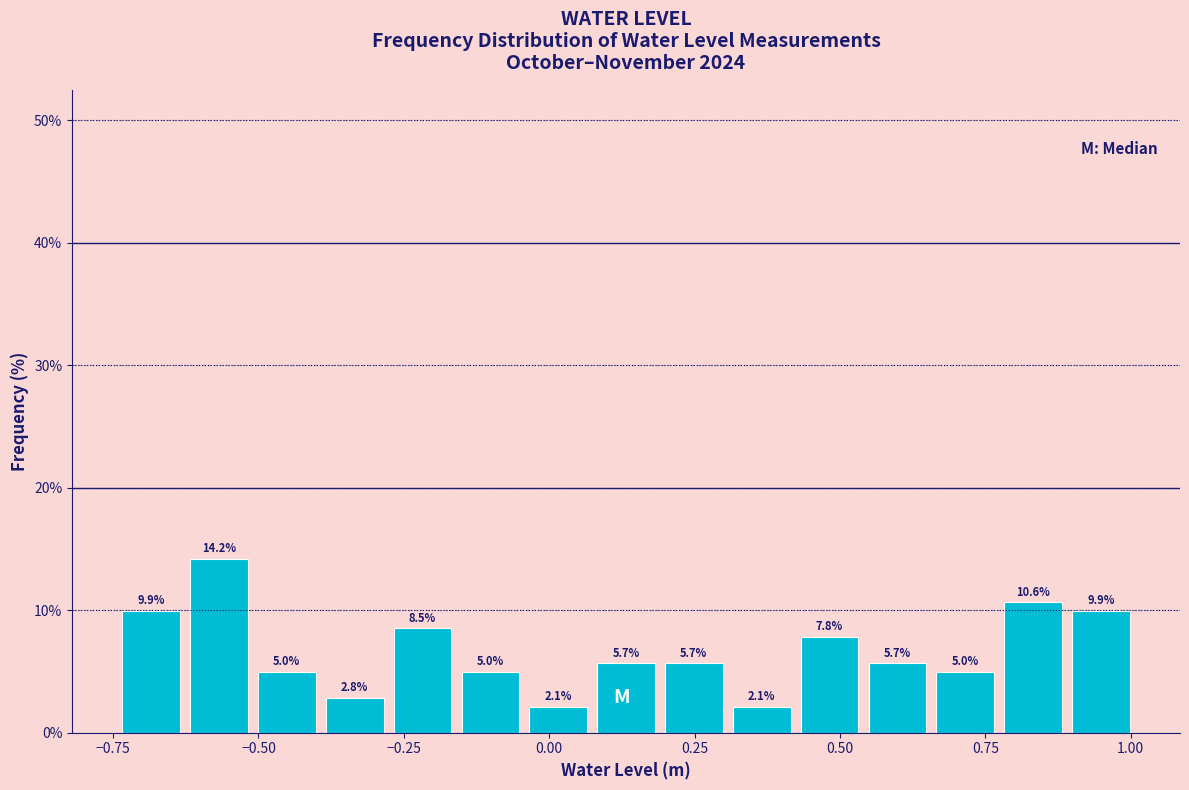

Read against the x-axis, roughly where is the centre of the tallest bar?

-0.55